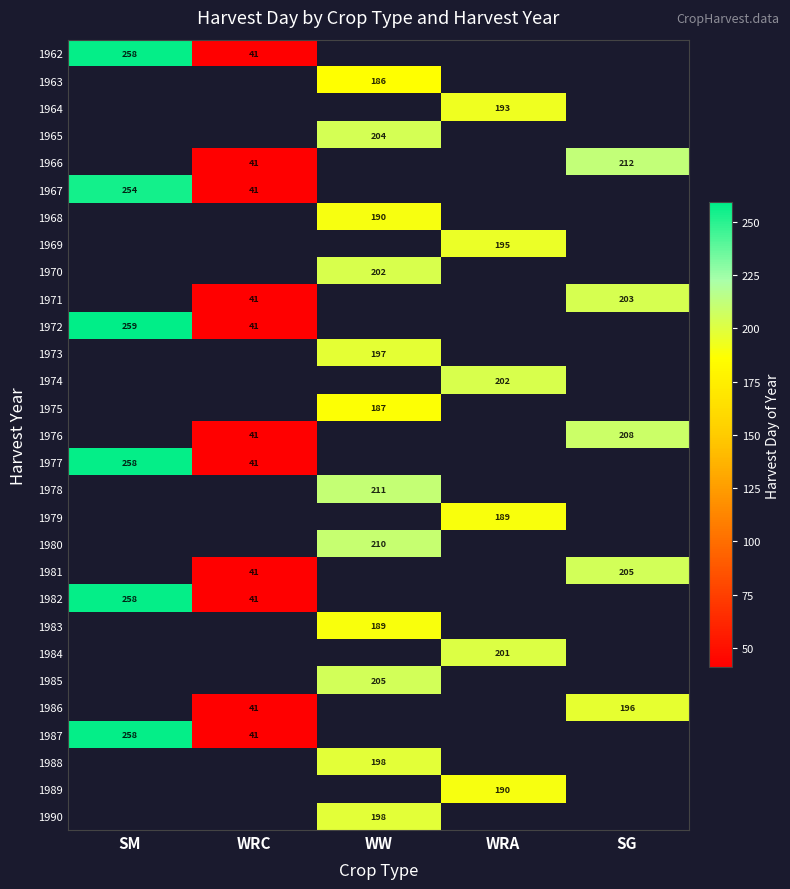

How many series are shown in this chart?

29